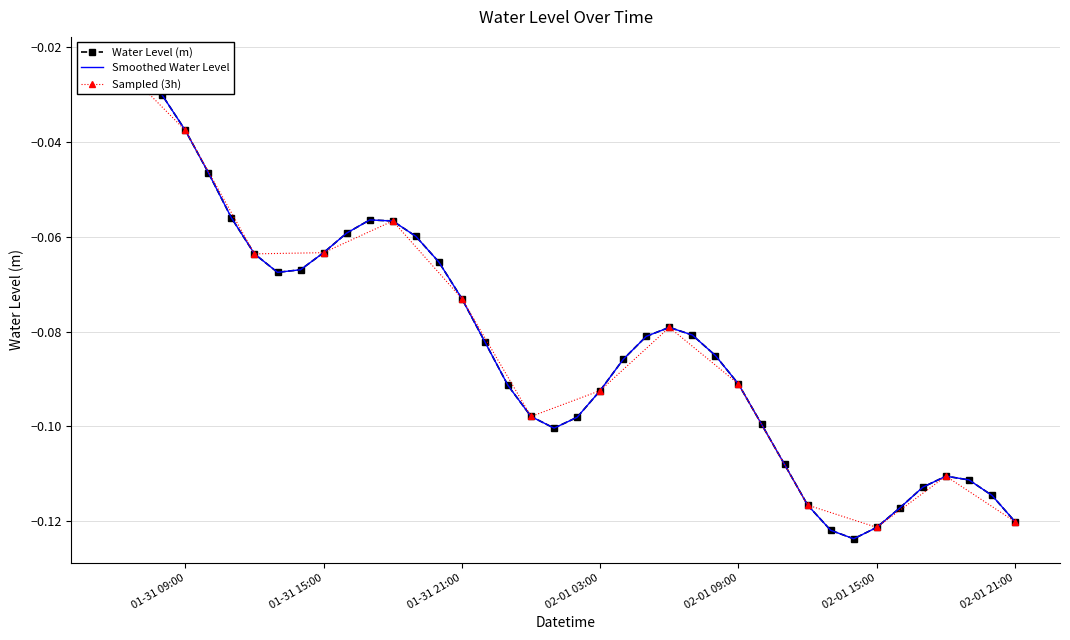

Reading right to left, transcribe all the data shown in this chart.

-0.1	-0.1	-0.1	-0.1	-0.1	-0.1	-0.1	-0.1	-0.1	-0.1	-0.1	-0.1	-0.1	-0.1	-0.1	-0.1	-0.1	-0.1	-0.1	-0.1	-0.1	-0.1	-0.1	-0.1	-0.1	-0.1	-0.1	-0.1	-0.1	-0.1	-0.1	-0.1	-0.1	-0.1	-0.1	-0.0	-0.0	-0.0	-0.0	-0.0